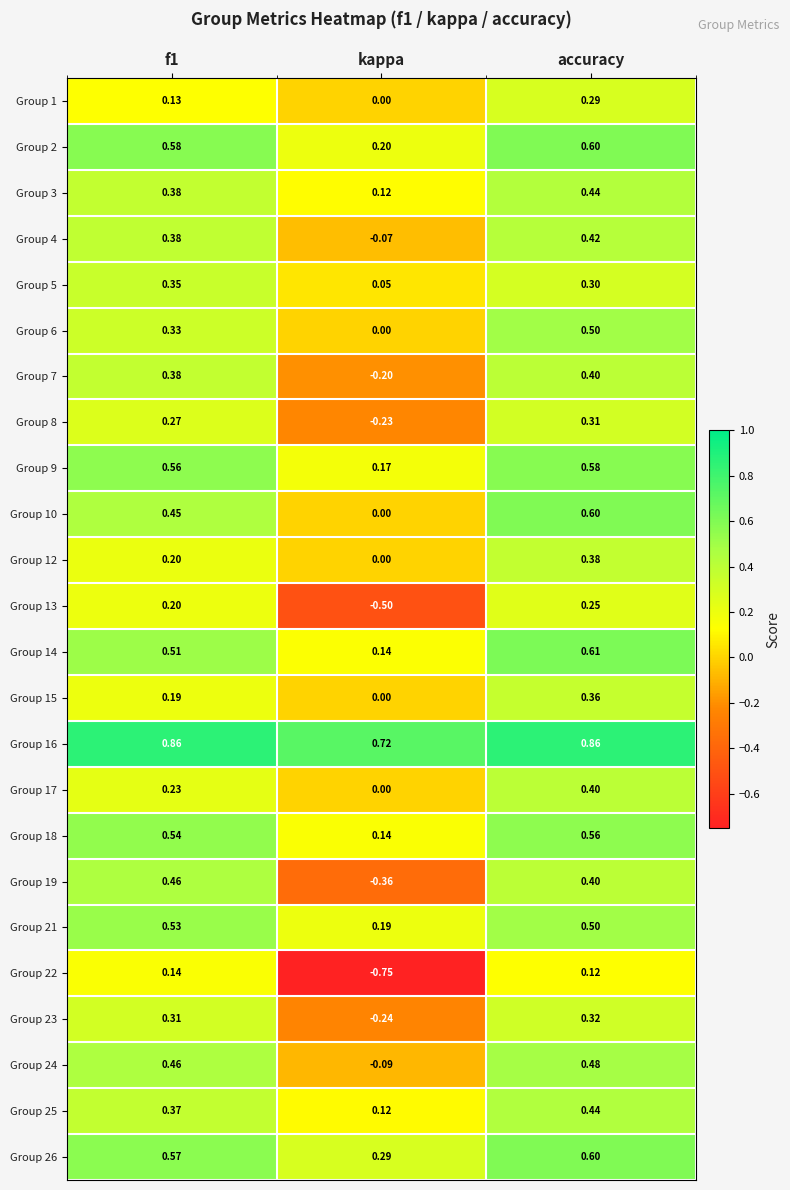

Which category has the lowest value across all series?

kappa